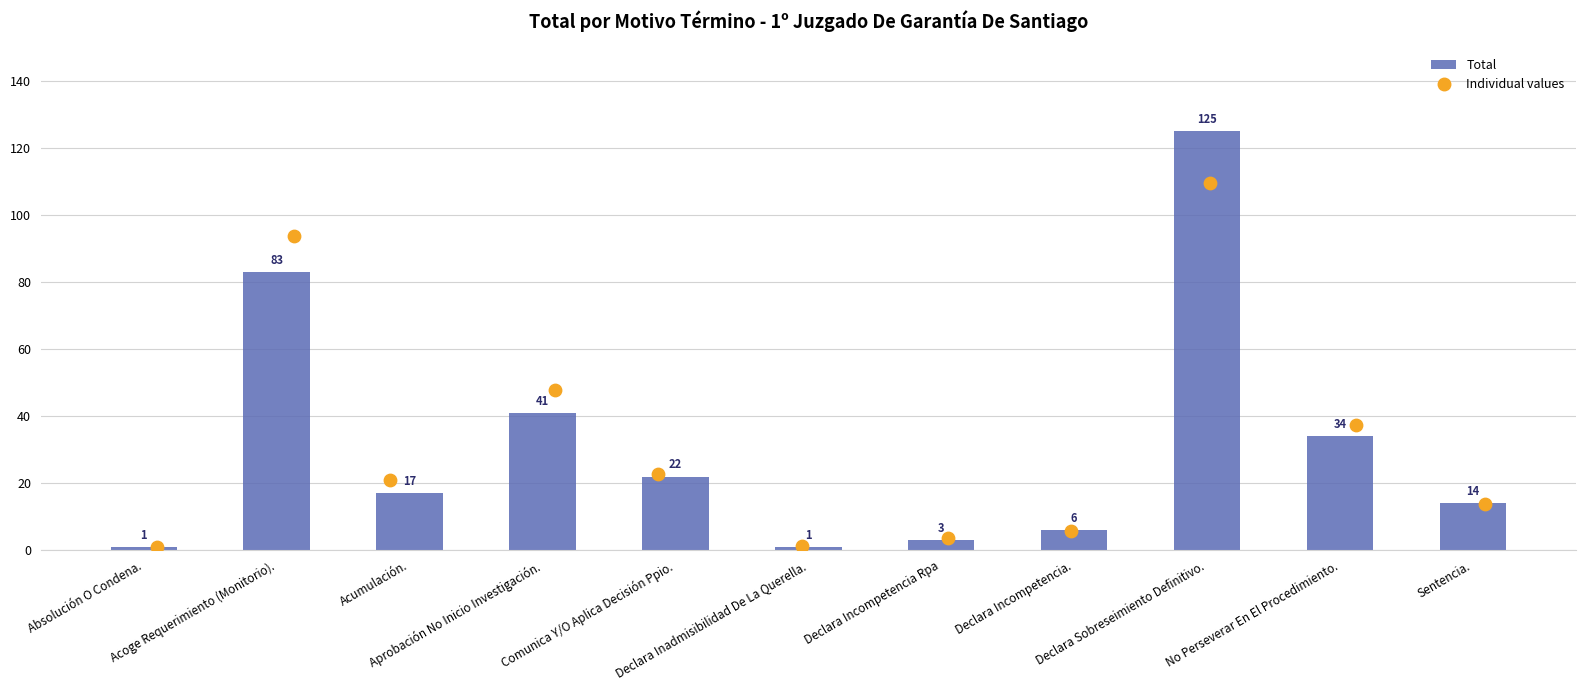

Which has a higher value, Acumulación. or Acoge Requerimiento (Monitorio).?

Acoge Requerimiento (Monitorio).